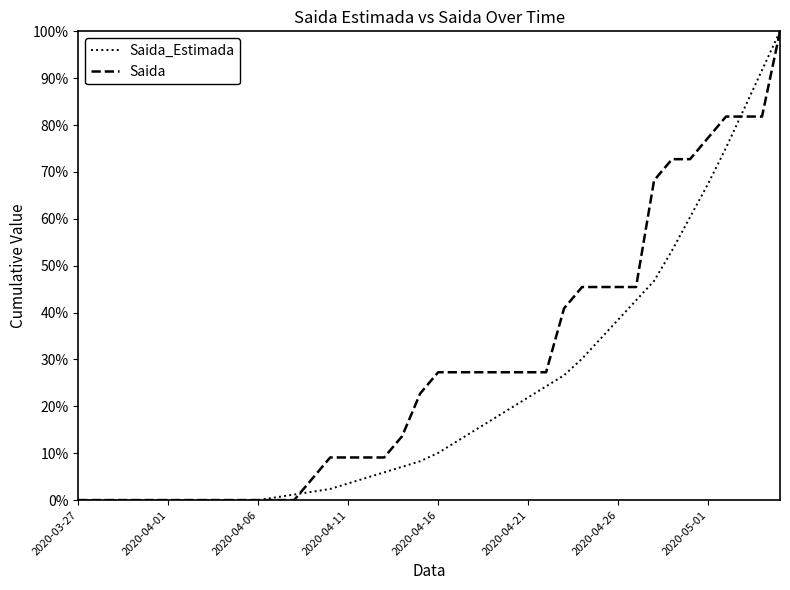

How many values in the Saida_Estimada series exceed 10?

20